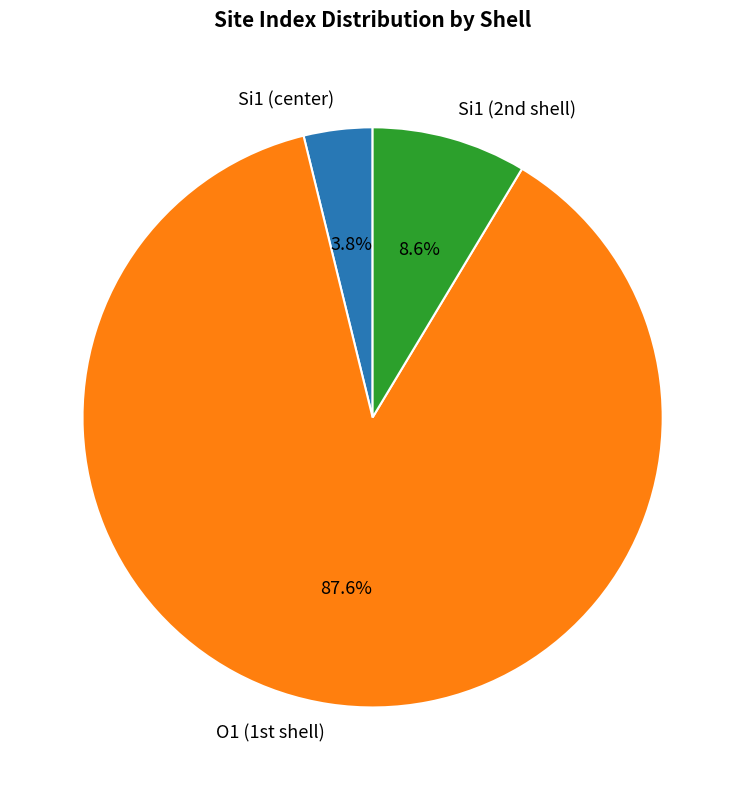

What percentage is NOT represented by Si1 (center)?

96.2%